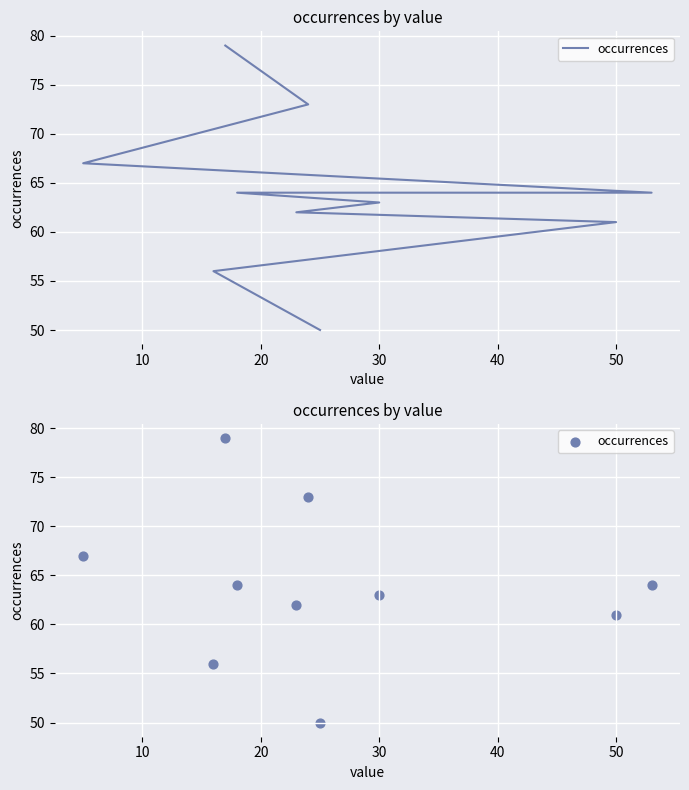

What is the change in value from 10 to 50?

-10